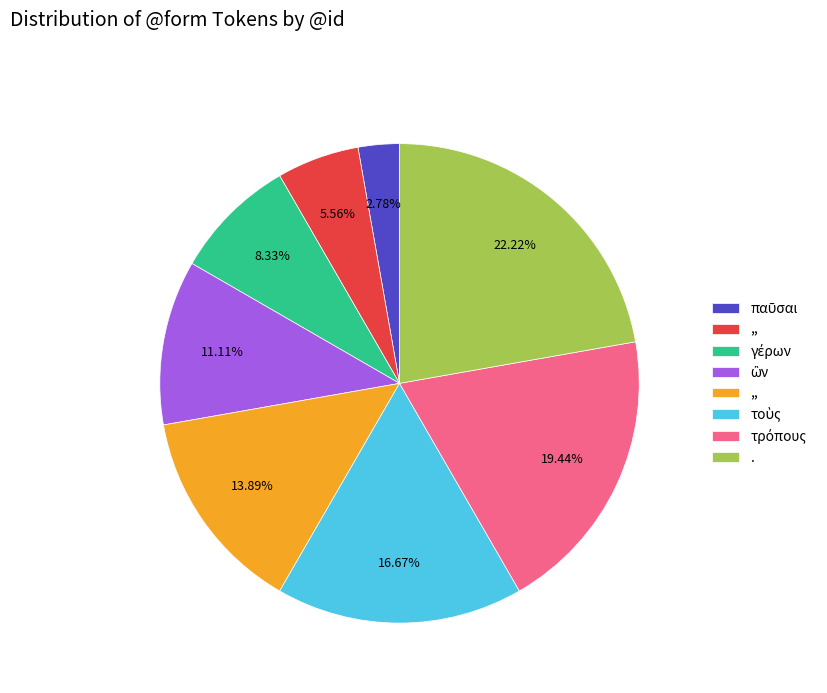

Is there any slice that represents more than half of the pie?

No